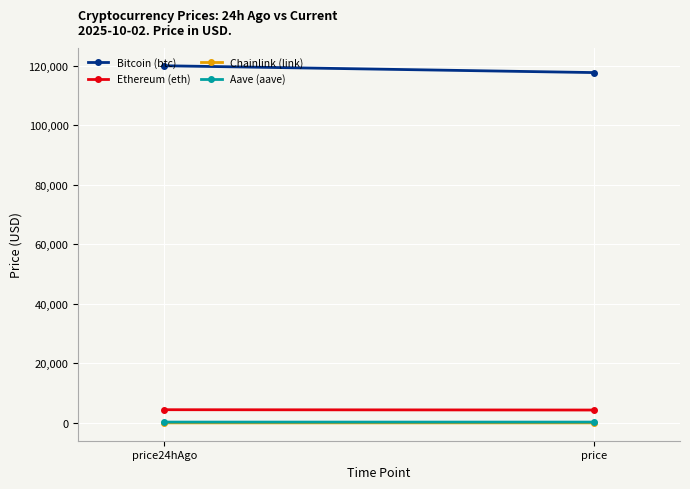

At how many categories does at least one series exceed 53452?

2